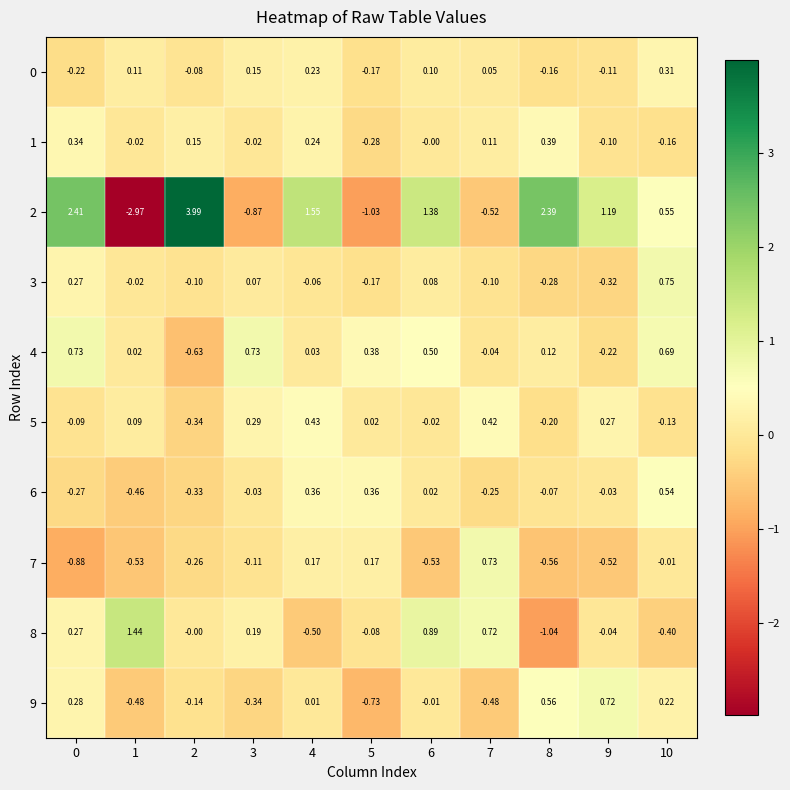

How many values in the 4 series are below 0?

3